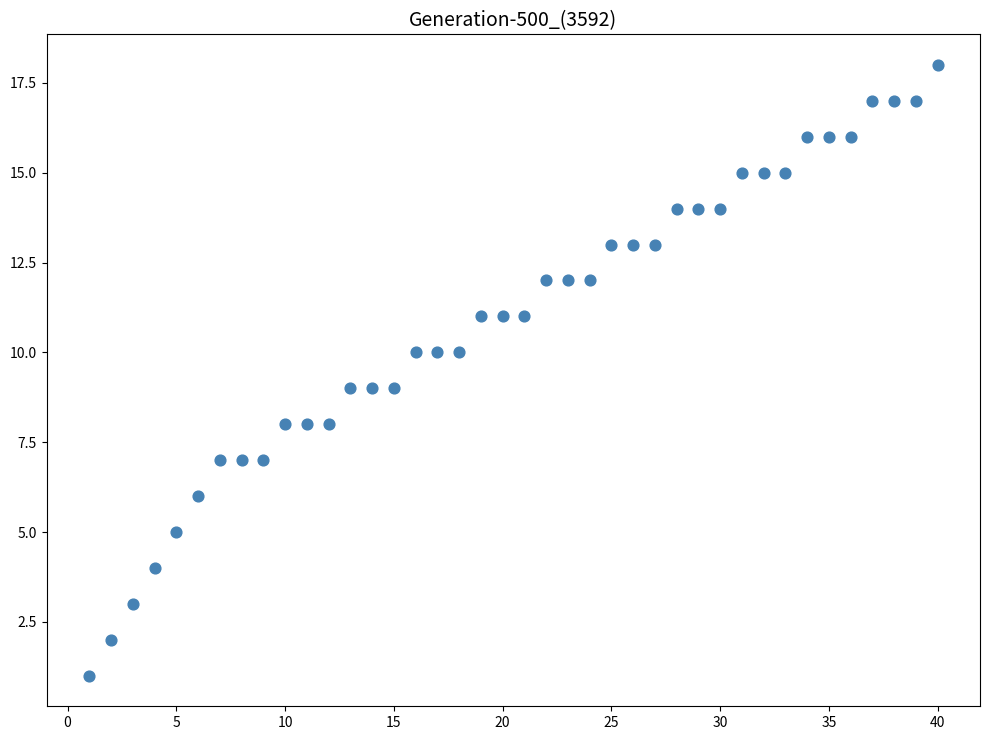

What is the range of Y values (max minus min)?

17